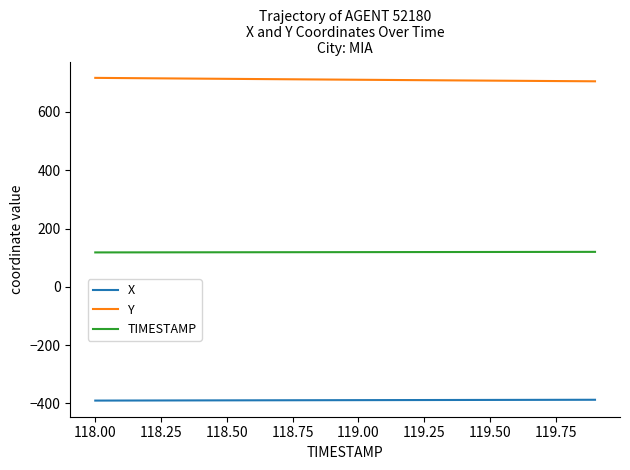

What is the maximum value for X?

-387.3